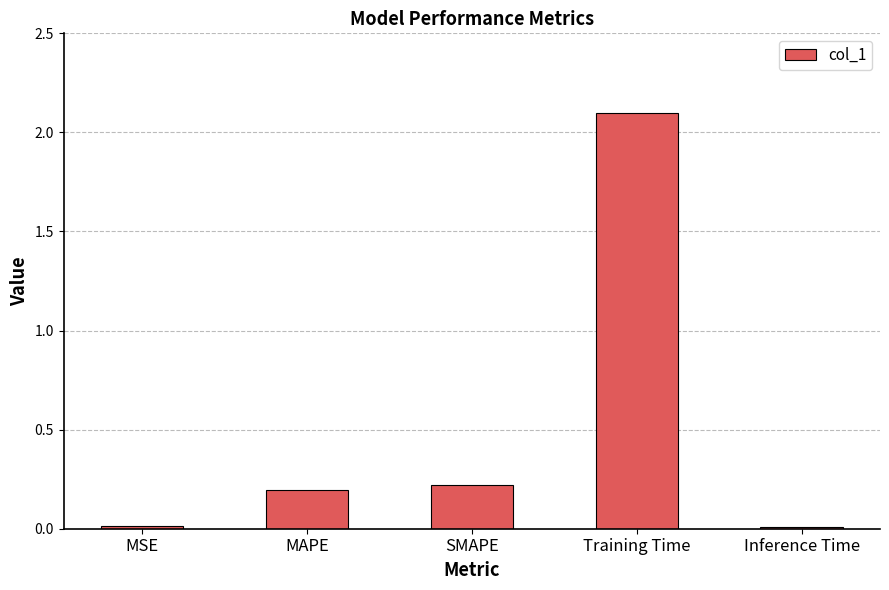

How many distinct data groups are displayed?

1